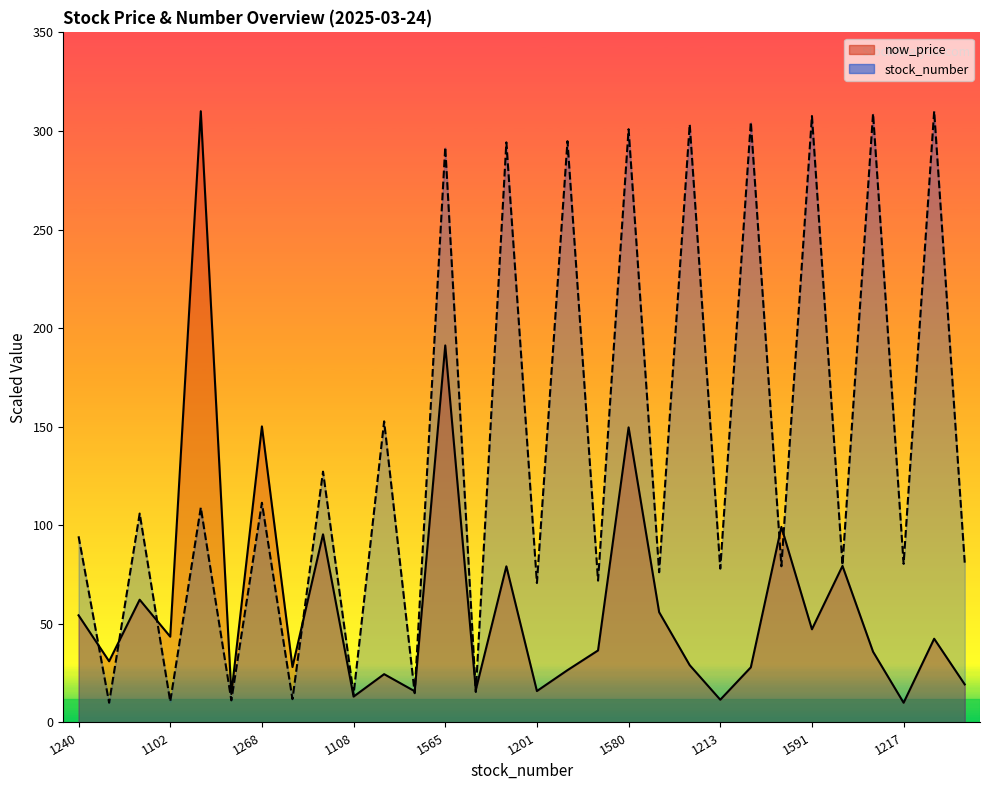

In now_price, how many points are lower than both neighbors (excluding endpoints)?

11